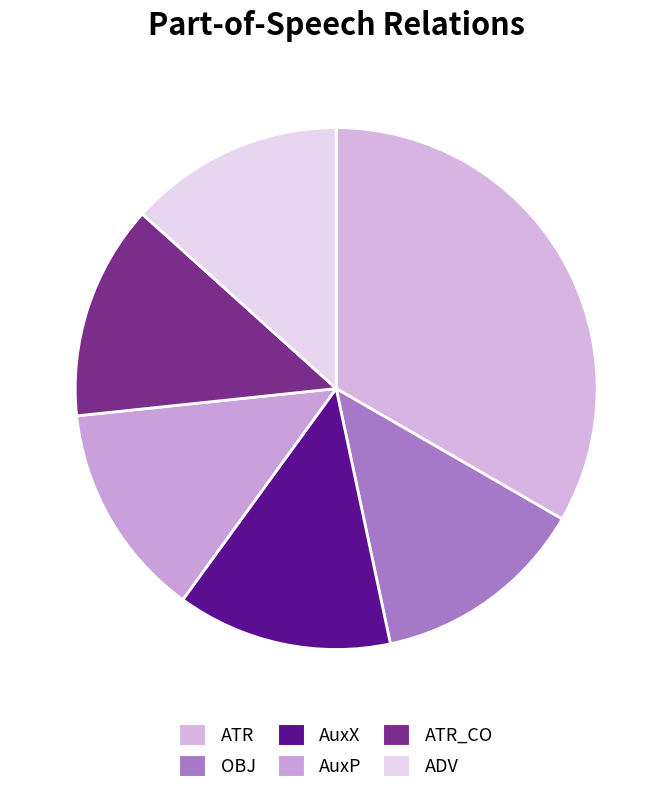

What is the largest slice in the pie chart?

ATR